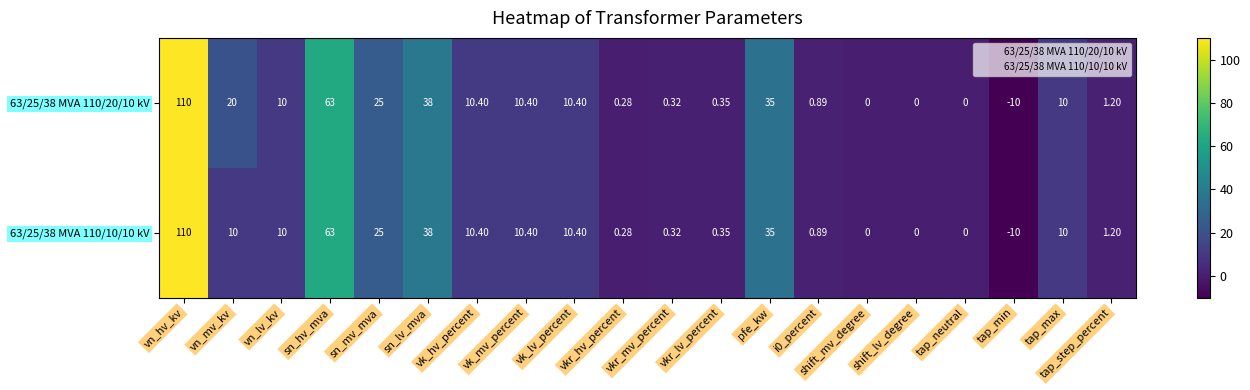

At which label is 63/25/38 MVA 110/10/10 kV closest to 50?

sn_lv_mva